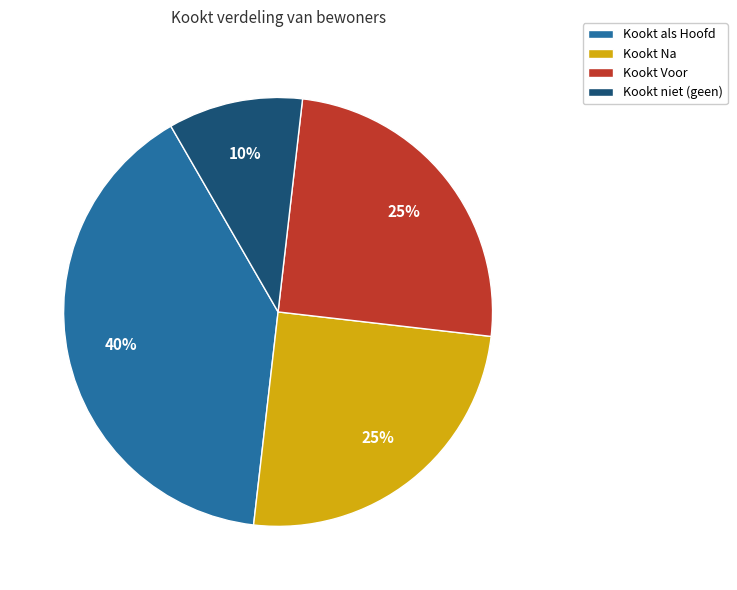

Is there any slice that represents more than half of the pie?

No